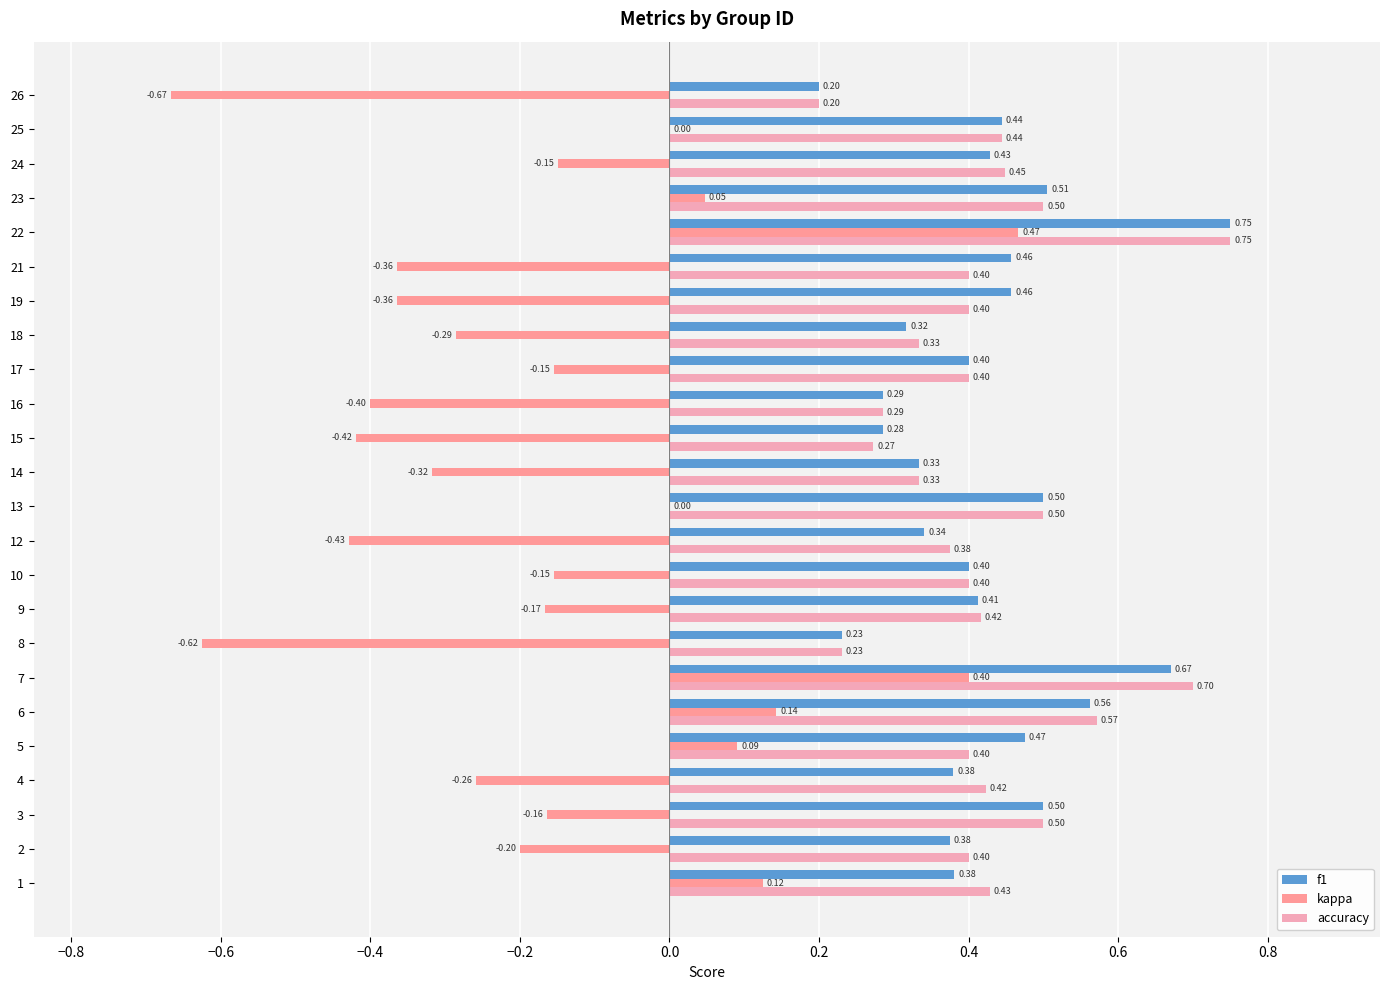

How many series are shown in this chart?

3